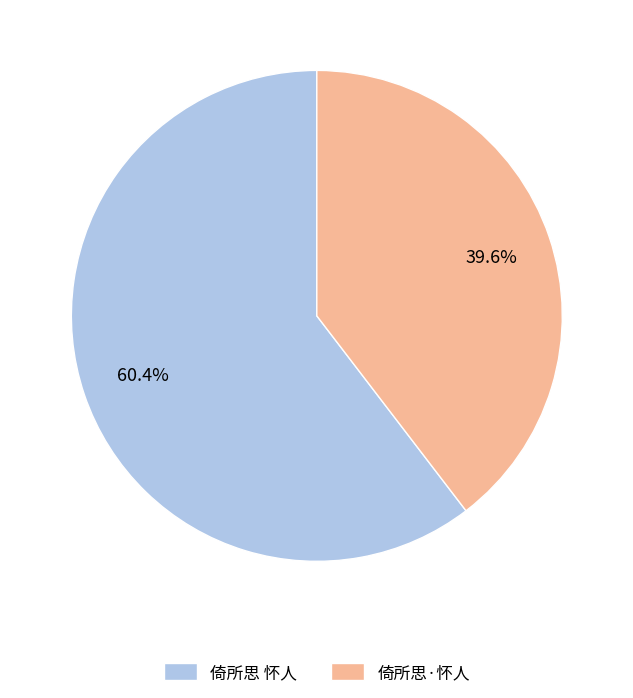

What is the majority slice?

倚所思 怀人